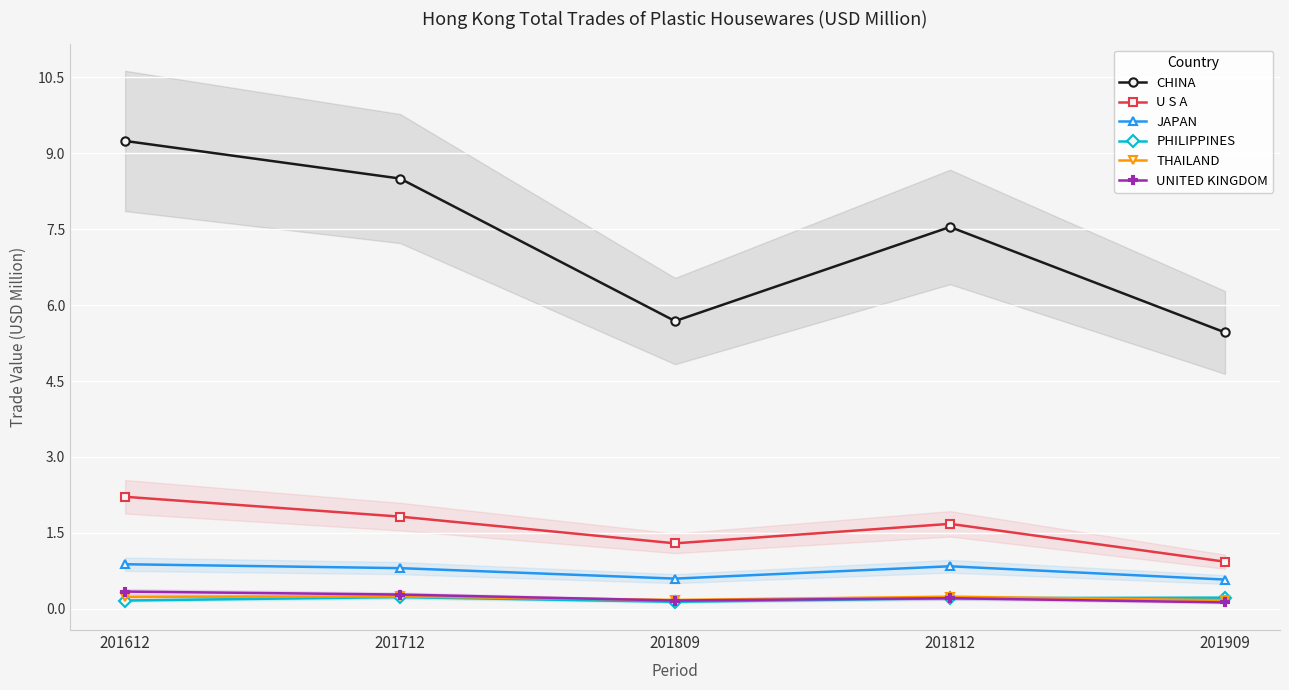

True or false: U S A has a value of 1.8 at 201712.

True